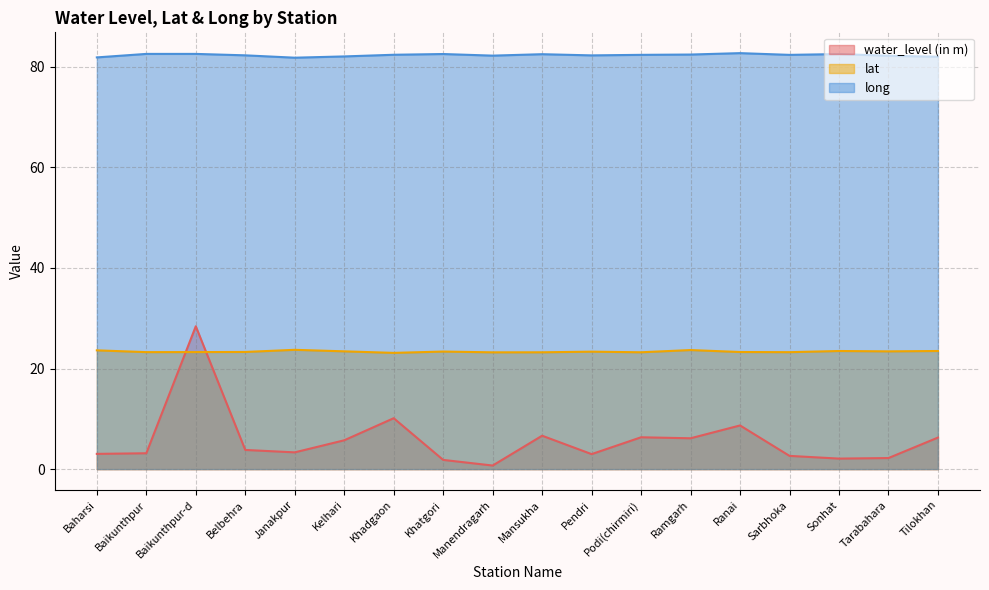

The lat series shows 38.3 at Belbehra. True or false?

False